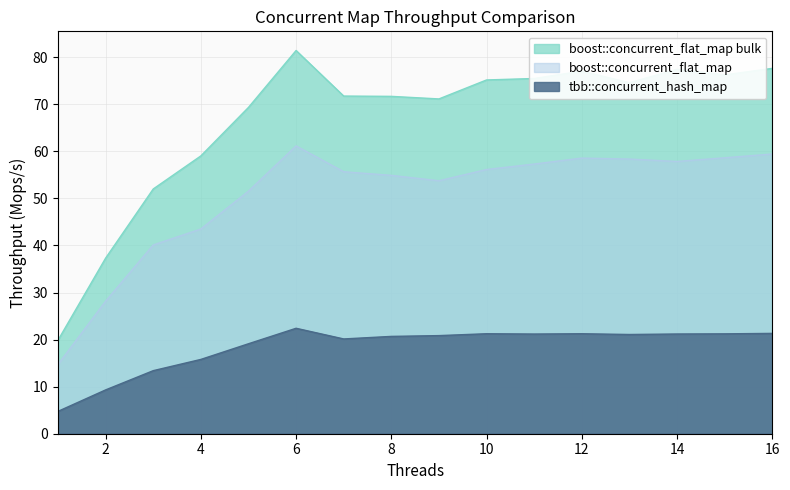

Reading left to right, what are all the values shown in this chart?

tbb::concurrent_hash_map: 1=4.8	2=9.3	3=13.4	4=15.8	5=19.1	6=22.4	7=20.1	8=20.7	9=20.9	10=21.2	11=21.2	12=21.2	13=21.1	14=21.2	15=21.2	16=21.3
boost::concurrent_flat_map: 1=14.7	2=28.2	3=40.1	4=43.5	5=51.6	6=61.2	7=55.7	8=54.9	9=53.8	10=56.2	11=57.3	12=58.6	13=58.4	14=57.9	15=58.6	16=59.4
boost::concurrent_flat_map bulk: 1=19.9	2=37.3	3=52.0	4=59.0	5=69.3	6=81.4	7=71.8	8=71.7	9=71.2	10=75.2	11=75.5	12=77.1	13=74.6	14=77.4	15=76.3	16=77.6